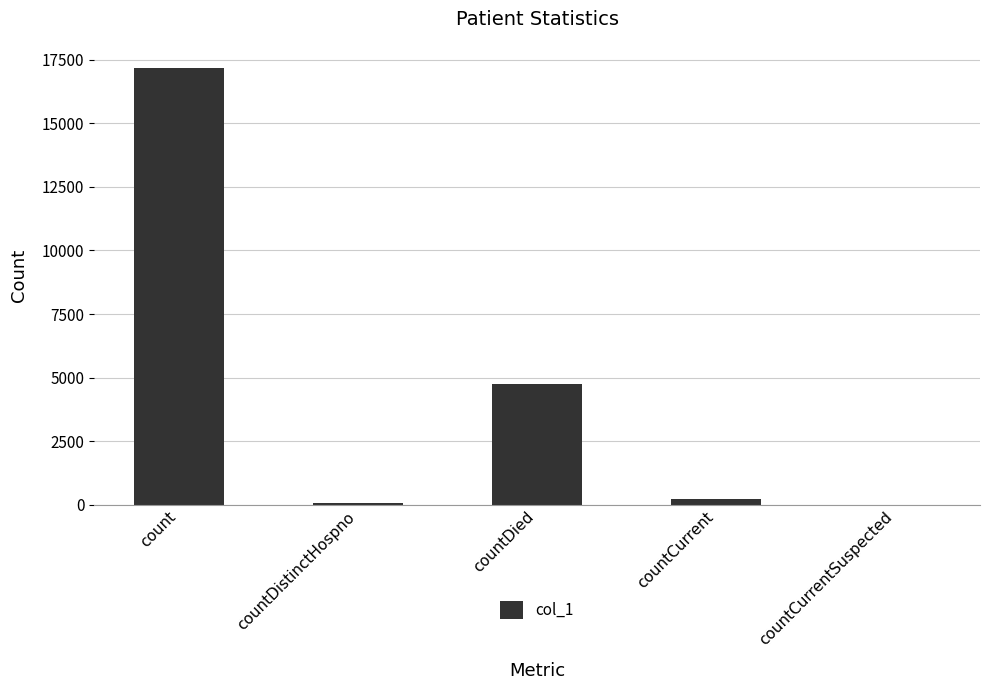

What is the change in value from countDistinctHospno to countDied?

+4668